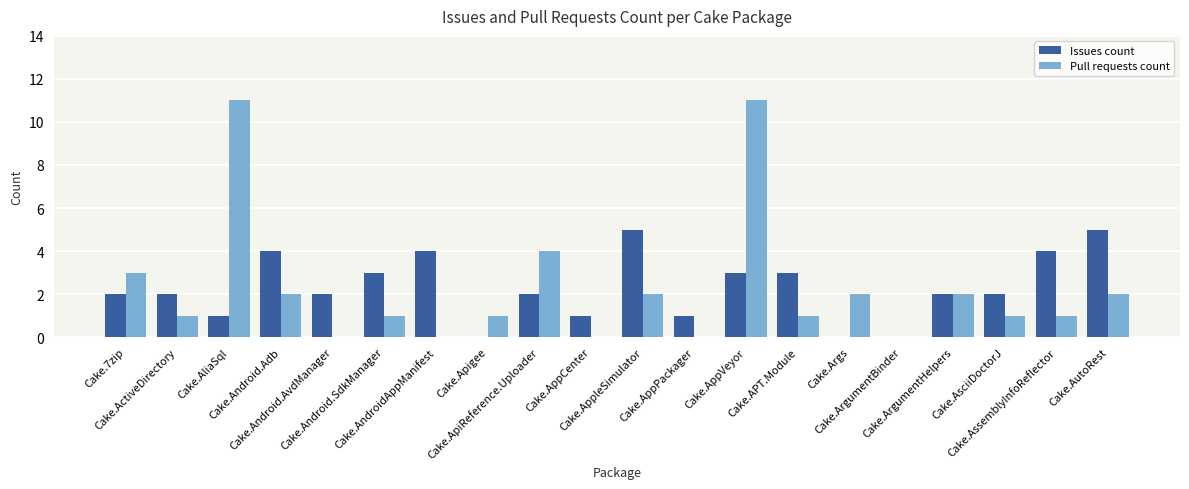

Reading right to left, list all the values displayed in this chart.

Issues count: Cake.AutoRest=5	Cake.AssemblyInfoReflector=4	Cake.AsciiDoctorJ=2	Cake.ArgumentHelpers=2	Cake.ArgumentBinder=0	Cake.Args=0	Cake.APT.Module=3	Cake.AppVeyor=3	Cake.AppPackager=1	Cake.AppleSimulator=5	Cake.AppCenter=1	Cake.ApiReference.Uploader=2	Cake.Apigee=0	Cake.AndroidAppManifest=4	Cake.Android.SdkManager=3	Cake.Android.AvdManager=2	Cake.Android.Adb=4	Cake.AliaSql=1	Cake.ActiveDirectory=2	Cake.7zip=2
Pull requests count: Cake.AutoRest=2	Cake.AssemblyInfoReflector=1	Cake.AsciiDoctorJ=1	Cake.ArgumentHelpers=2	Cake.ArgumentBinder=0	Cake.Args=2	Cake.APT.Module=1	Cake.AppVeyor=11	Cake.AppPackager=0	Cake.AppleSimulator=2	Cake.AppCenter=0	Cake.ApiReference.Uploader=4	Cake.Apigee=1	Cake.AndroidAppManifest=0	Cake.Android.SdkManager=1	Cake.Android.AvdManager=0	Cake.Android.Adb=2	Cake.AliaSql=11	Cake.ActiveDirectory=1	Cake.7zip=3